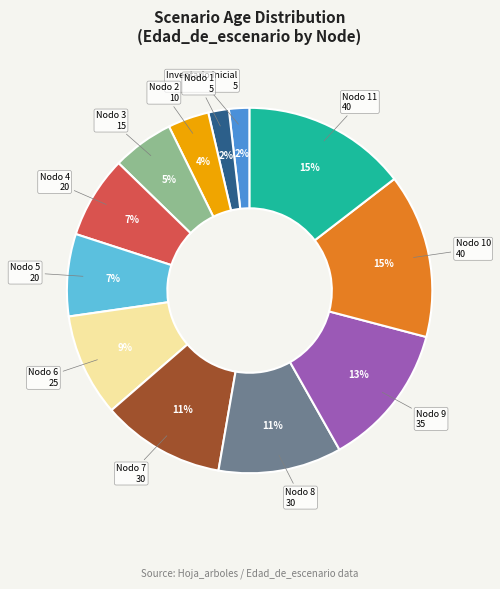

To the nearest percent, what is the average slice percentage?

8%